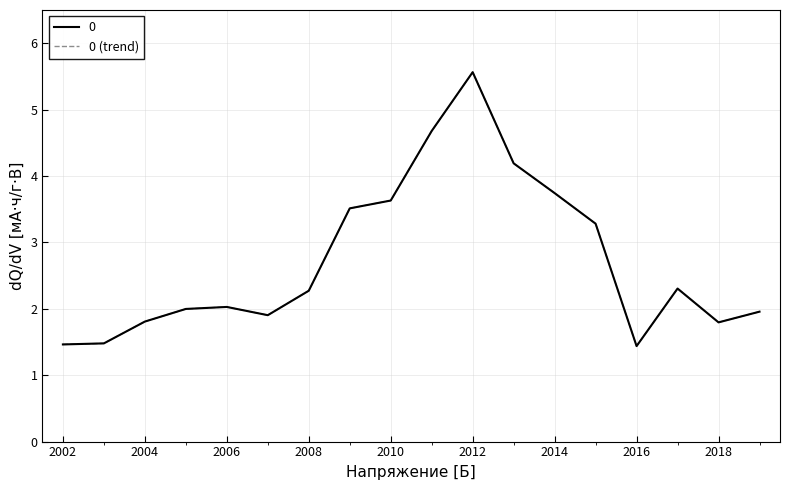

Reading left to right, what are all the values shown in this chart?

1.5	1.5	1.8	2.0	2.0	1.9	2.3	3.5	3.6	4.7	5.6	4.2	3.7	3.3	1.4	2.3	1.8	2.0